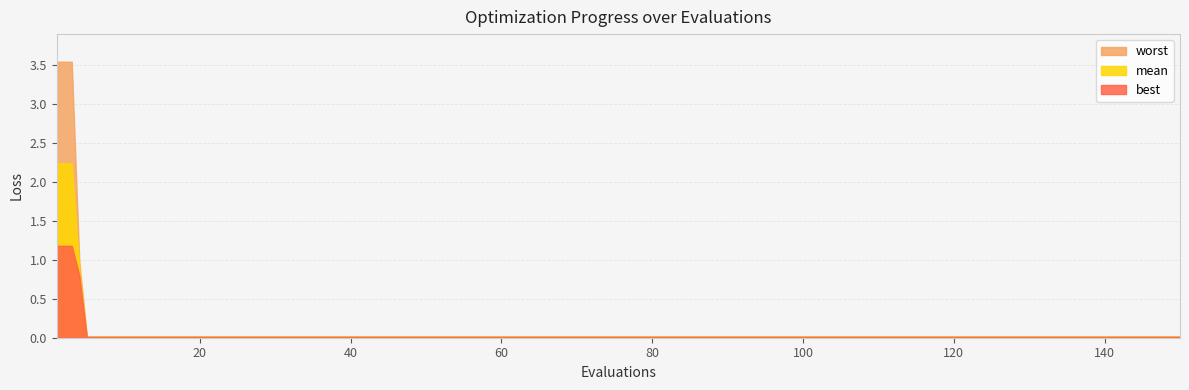

Is it true that mean equals 0.0 at 45?

False